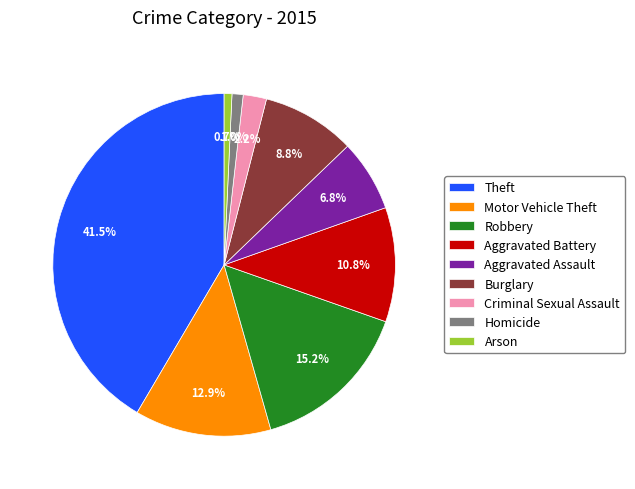

How many segments does this pie chart have?

9